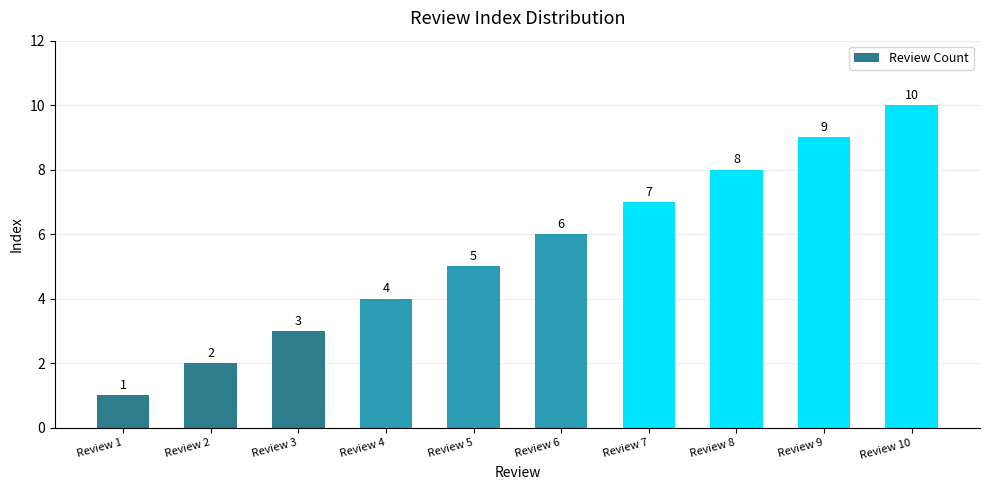

What is the difference between the maximum and minimum values?

9